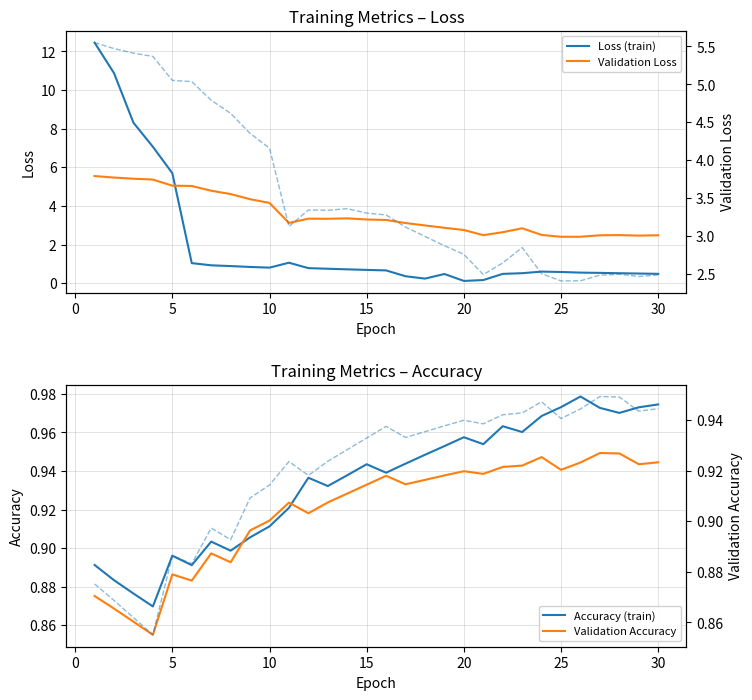

What is the sum of all Loss (train) values?

59.8